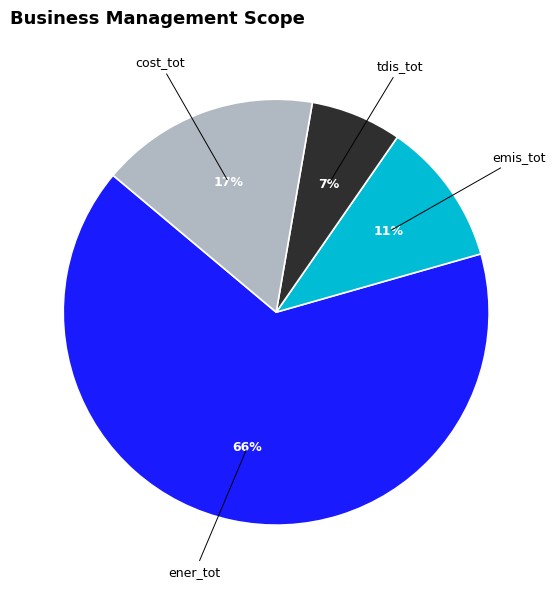

How many segments does this pie chart have?

4